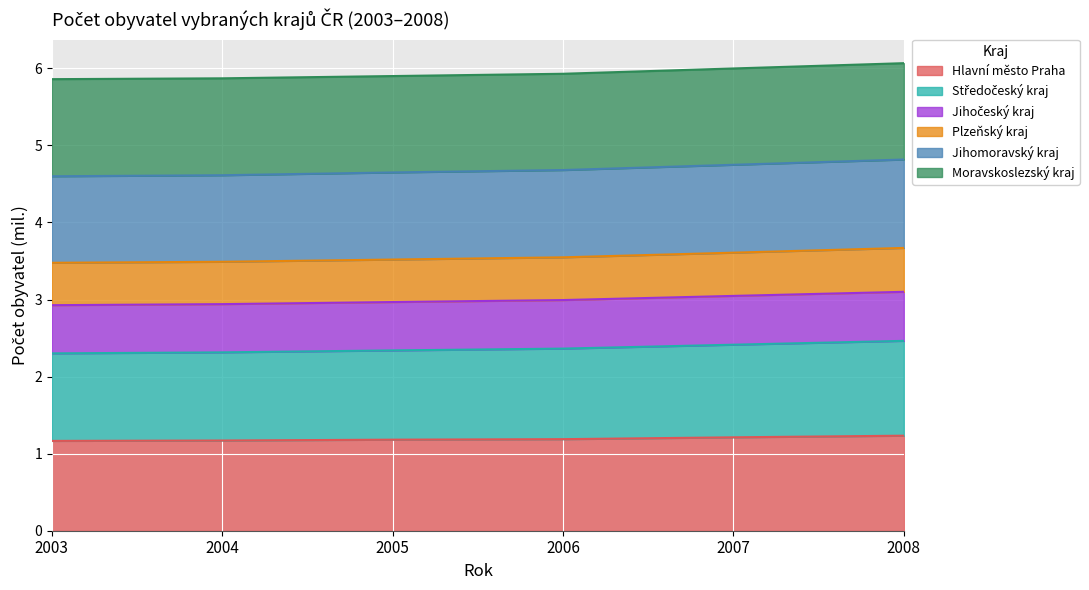

Rank the categories by Jihomoravský kraj value from lowest to highest.

2003, 2004, 2005, 2006, 2007, 2008